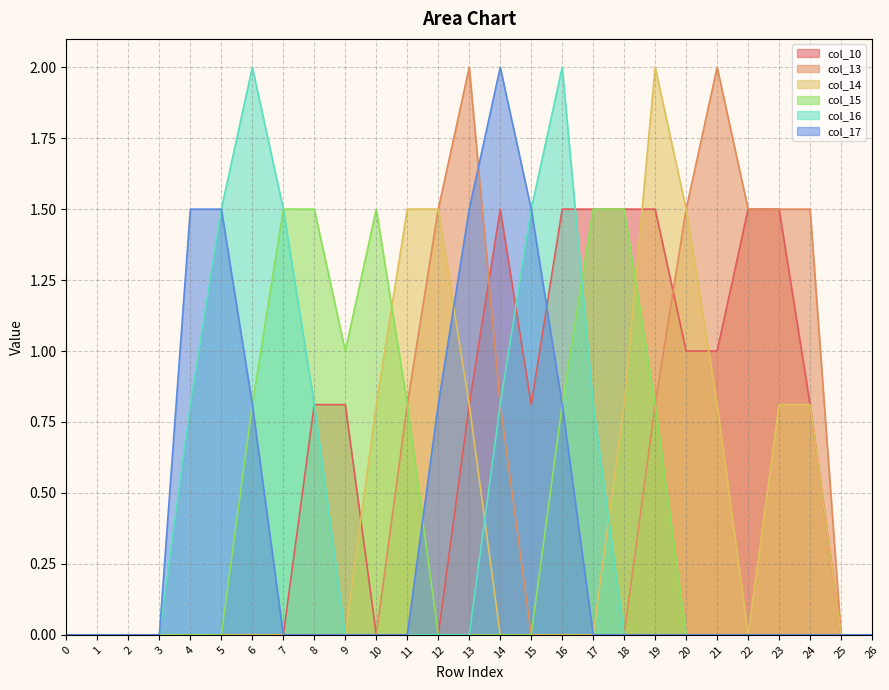

Is the value of col_17 at 4 greater than the value of col_16 at 14?

Yes